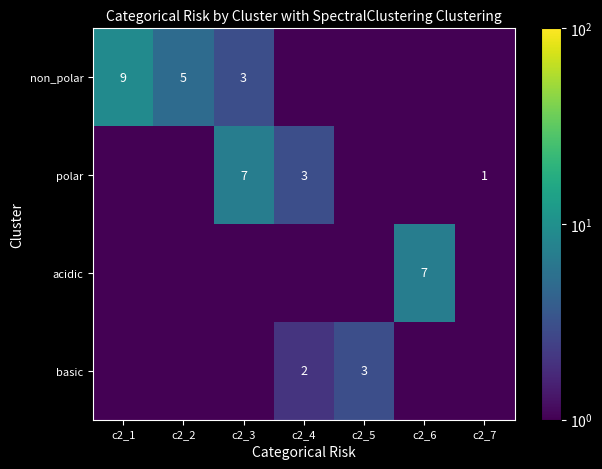

What is the maximum value for acidic?

7.0